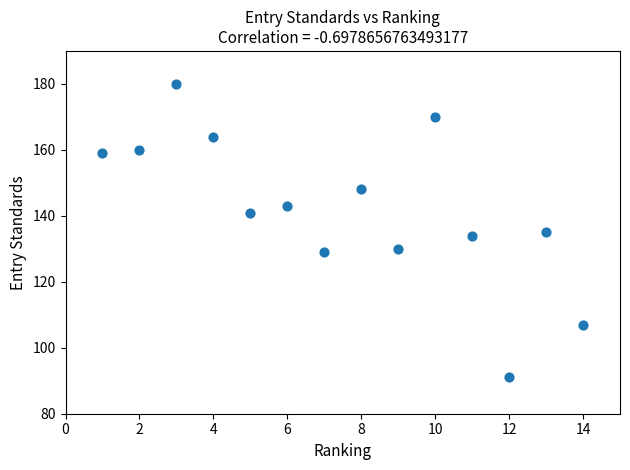

What is the range of Y values (max minus min)?

89